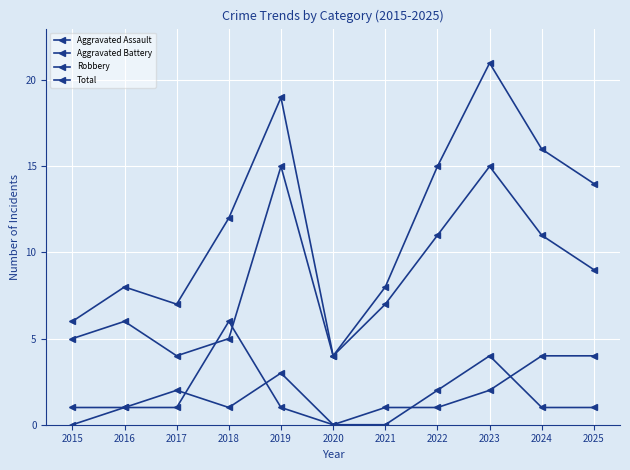

Count the number of categories in the chart.

11